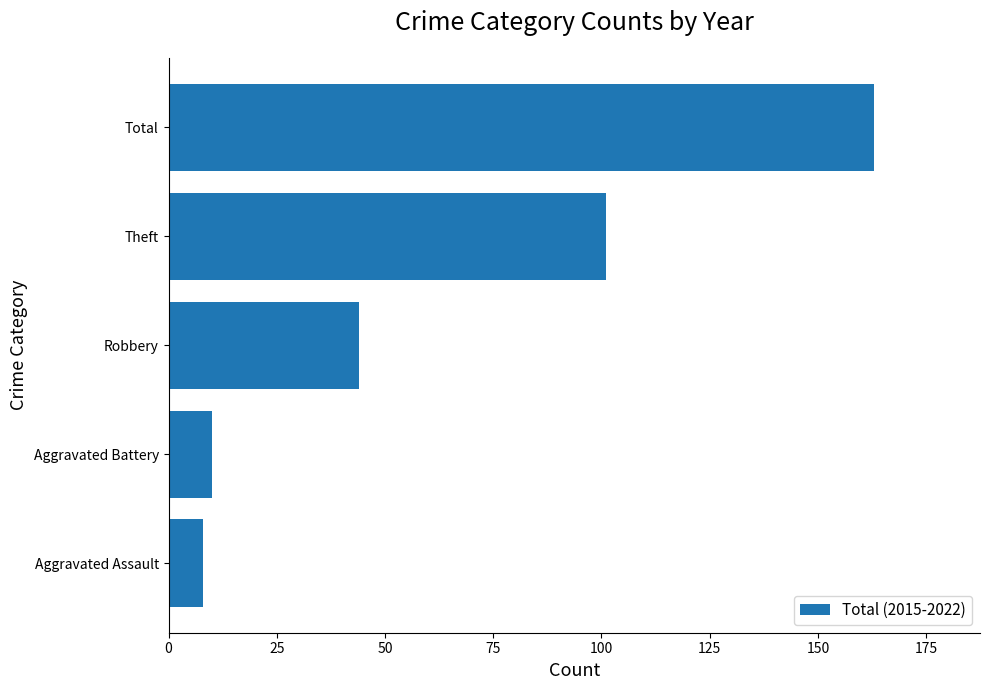

How many series are shown in this chart?

1